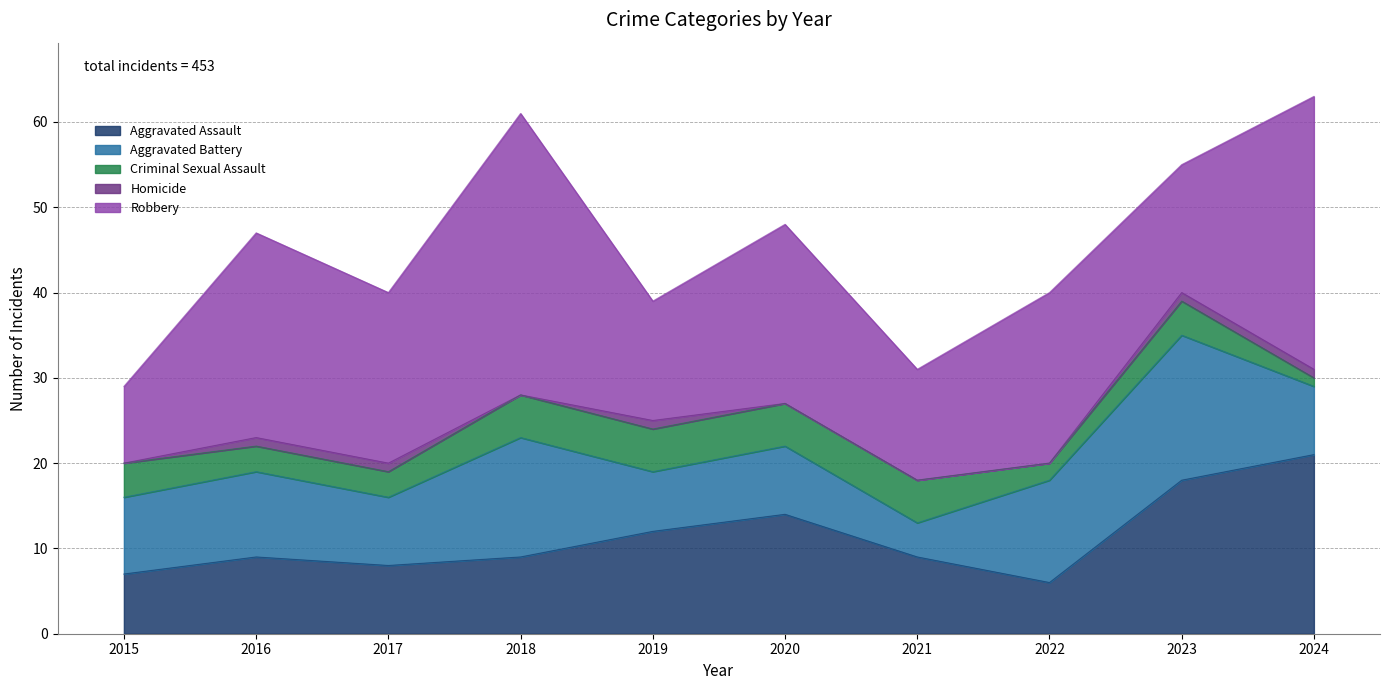

True or false: Homicide has a value of 1 at 2023.

True